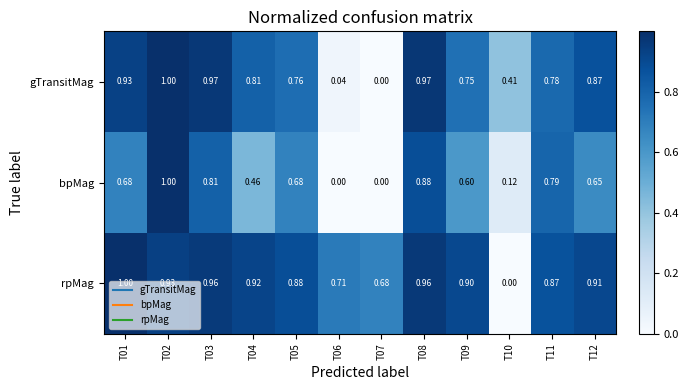

At T05, list the series in order from largest to smallest.

rpMag, gTransitMag, bpMag